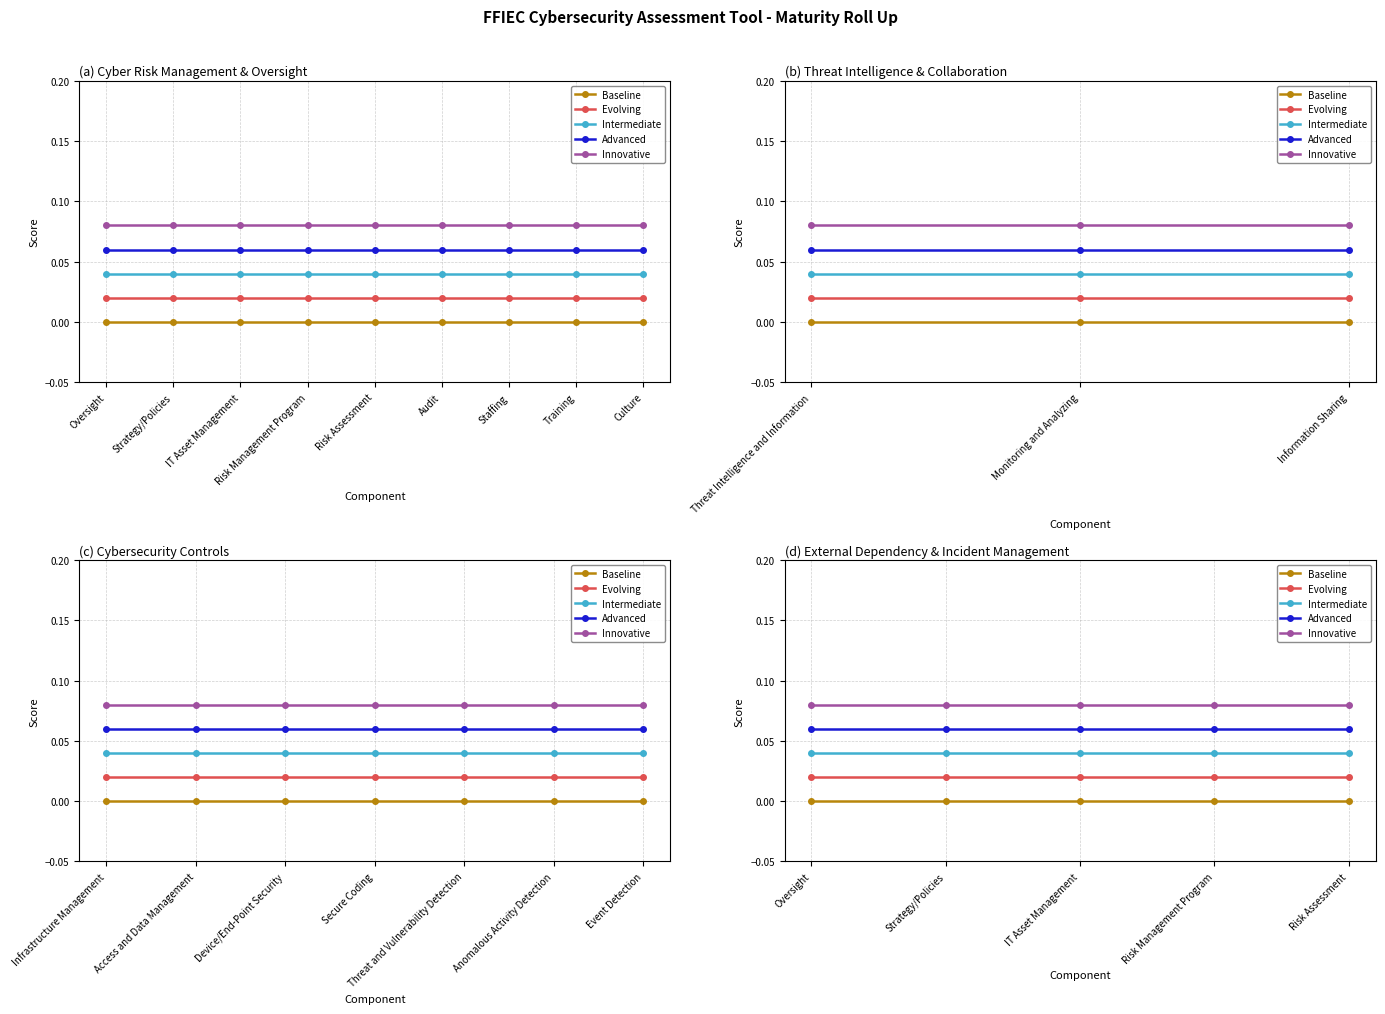

True or false: Evolving and Intermediate intersect in this chart.

False